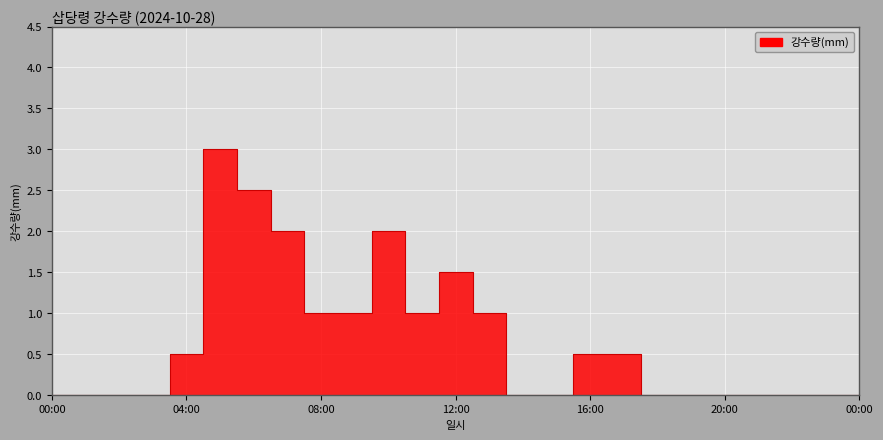

How many interior local peaks (higher than both neighbors) does the data have?

3